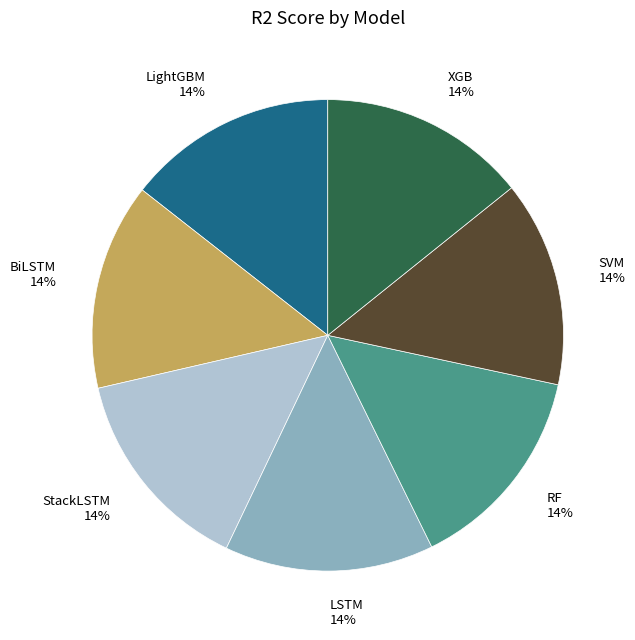

Count the number of slices in the pie.

7